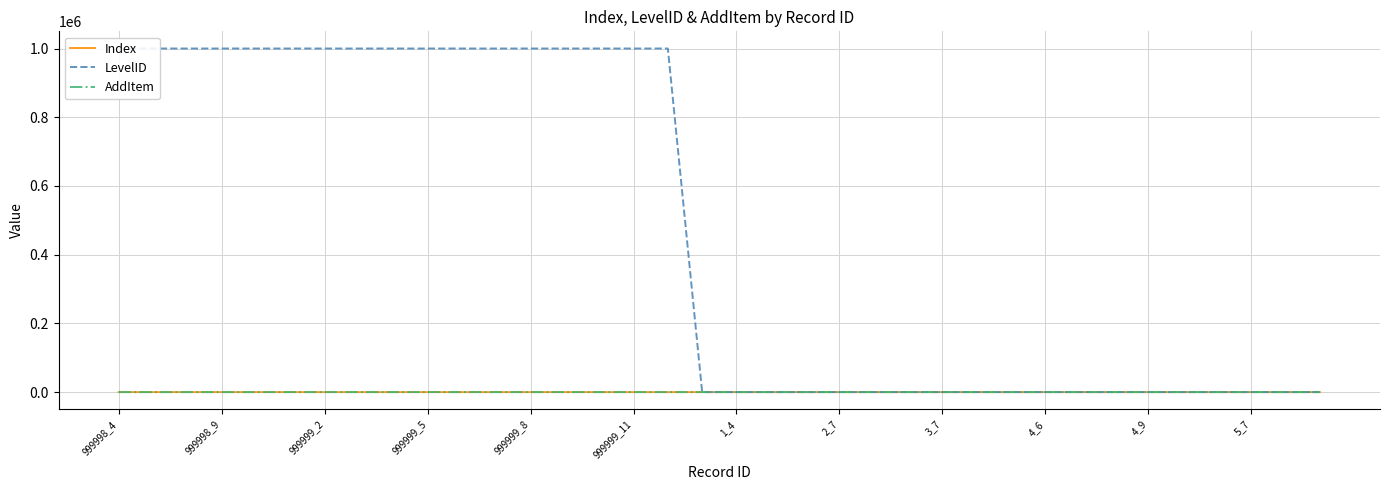

Which series has the largest total across all categories?

LevelID